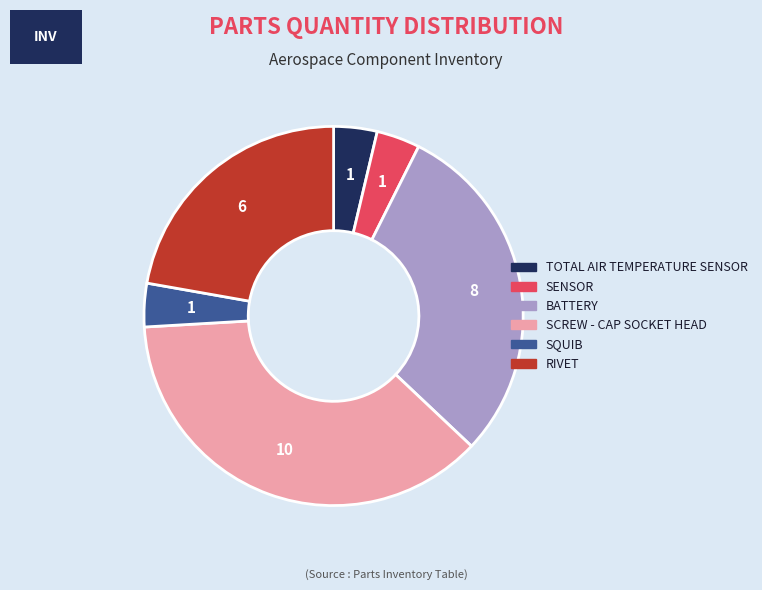

How many segments does this pie chart have?

6